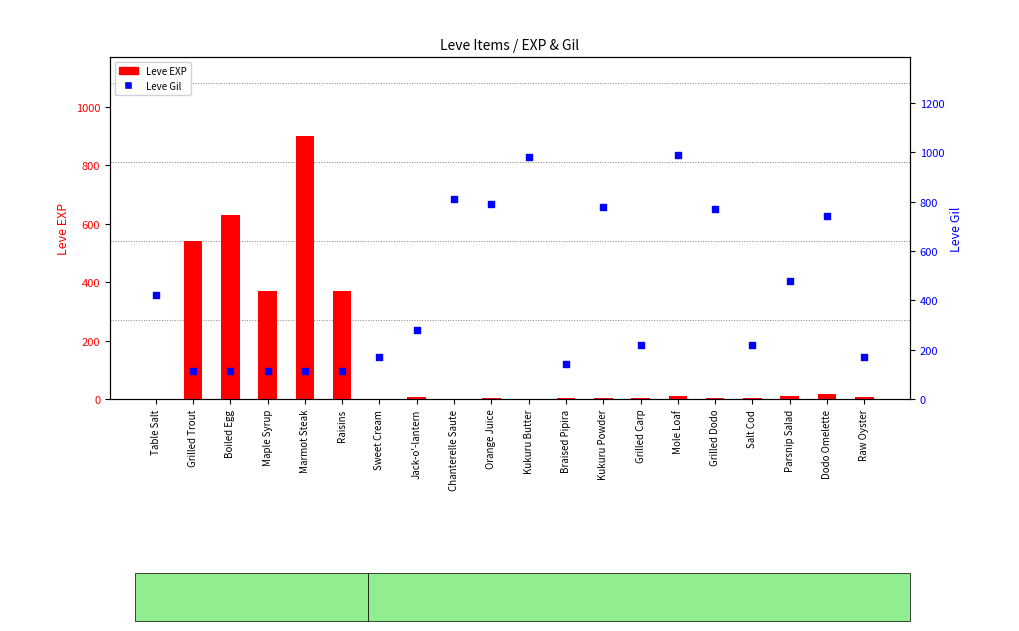

What are all the series names shown in the legend?

Leve EXP, Leve Gil